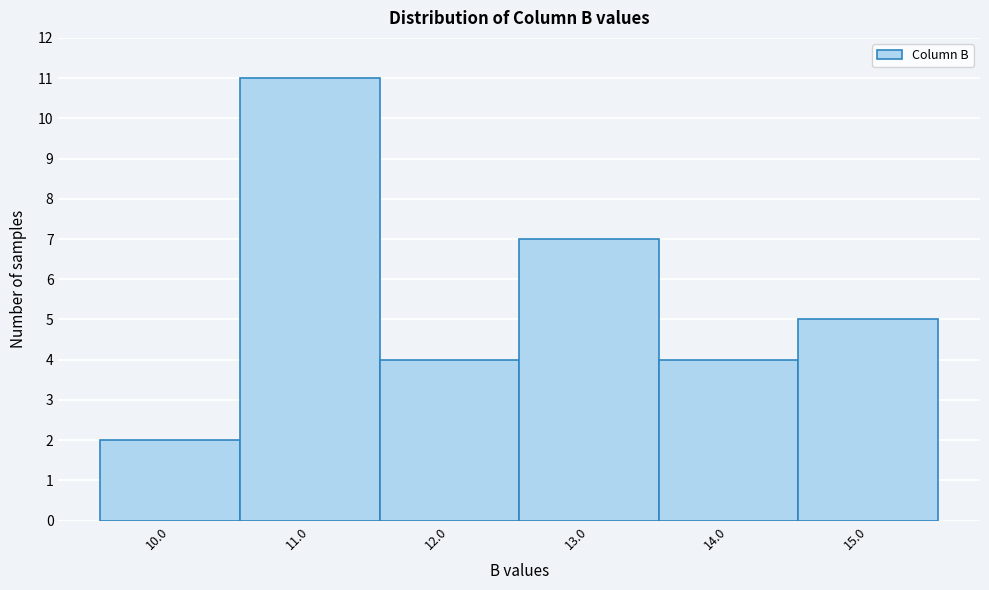

How tall is the bar that spans 13.5 to 14.5 on the x-axis? The values are not printed on the chart, so give them approximately, as read against the axis.

4